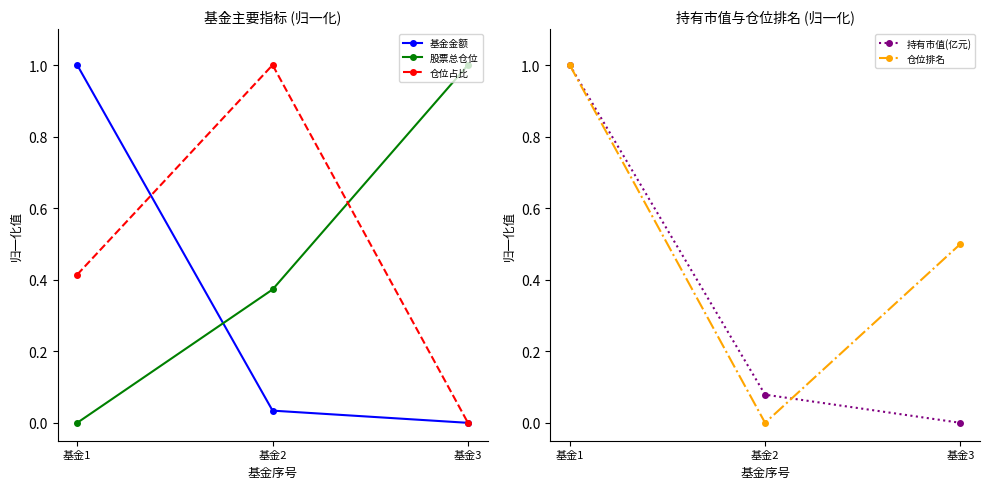

Rank the categories by 仓位占比 value from lowest to highest.

基金3, 基金1, 基金2